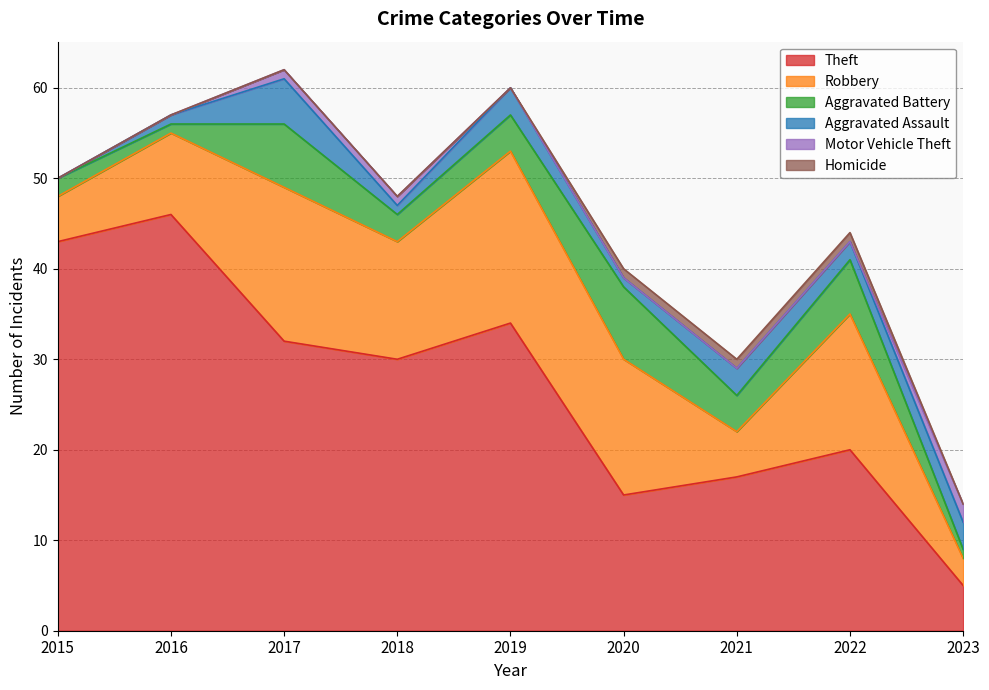

Count the Aggravated Battery values in the range 2 to 6.

5